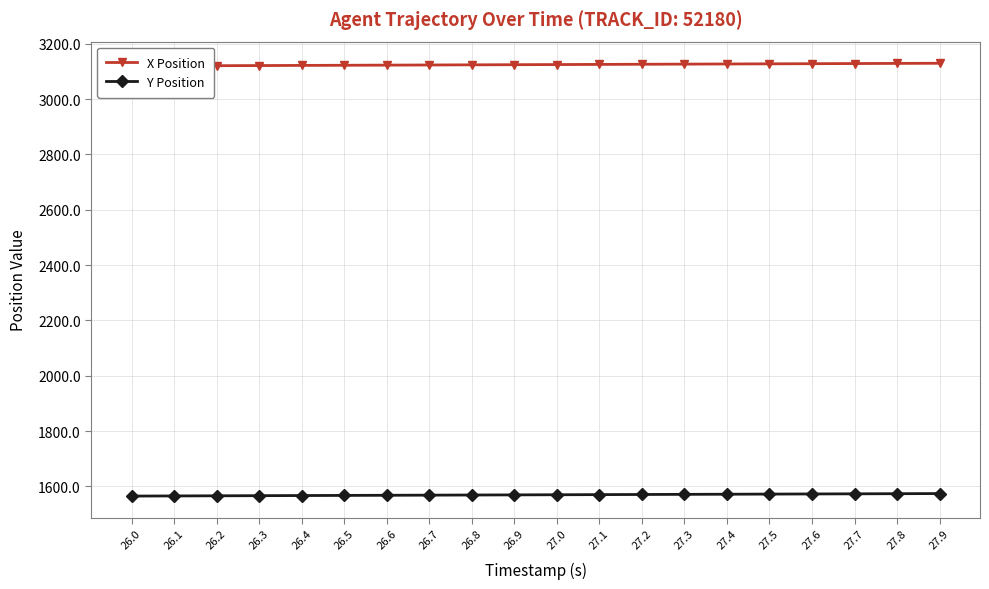

What is the label of the 19th point from the left?

27.8